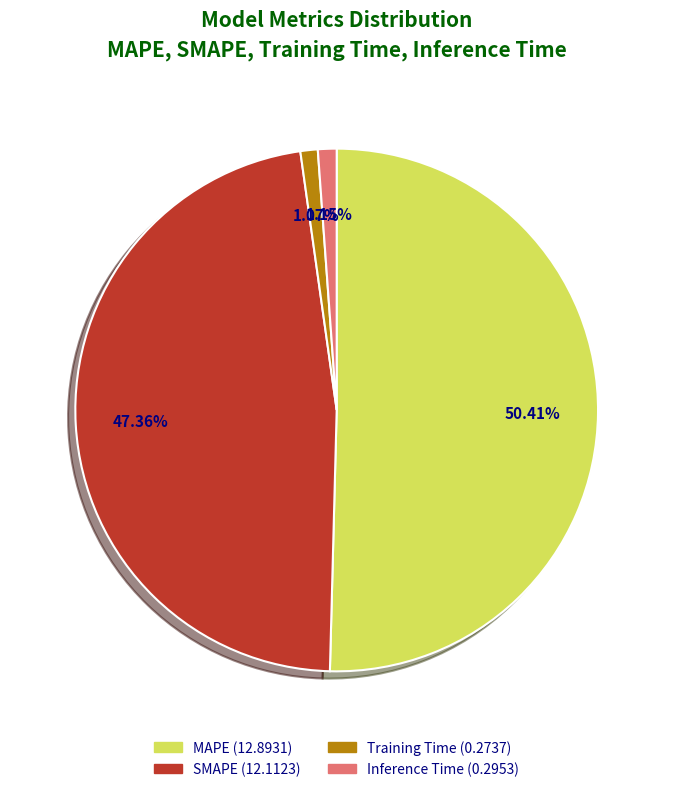

Is it true that MAPE is 45% of the pie?

False